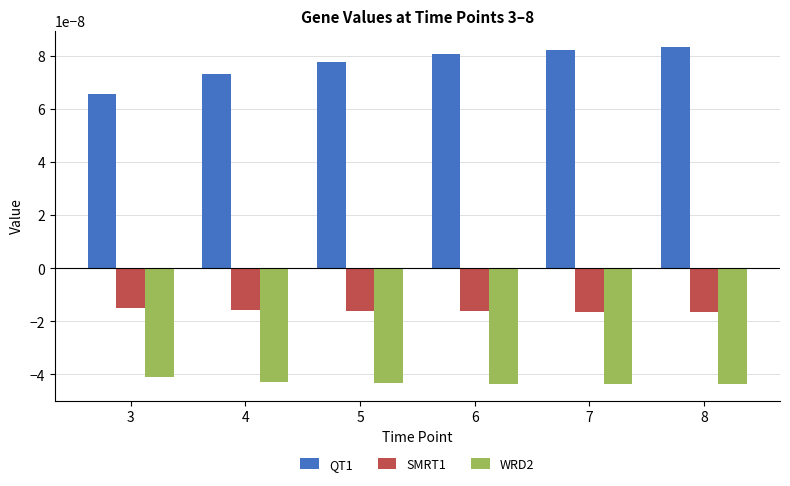

Is the value of SMRT1 at 5 greater than the value of WRD2 at 3?

Yes